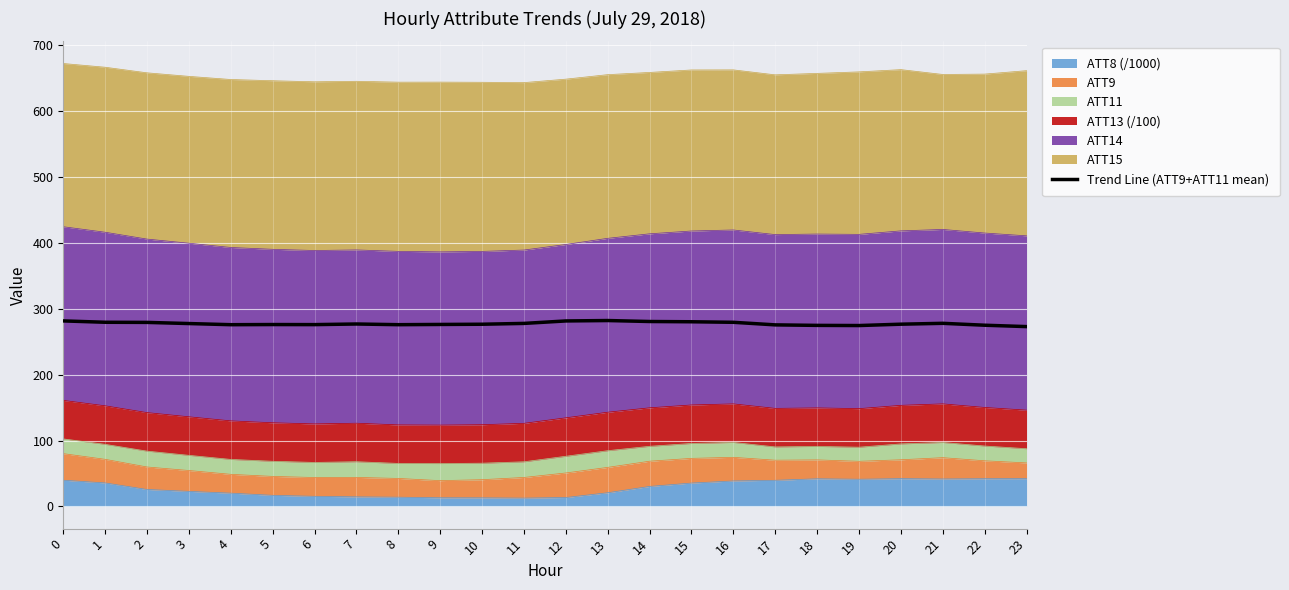

What is the minimum value shown in the chart?

272.7